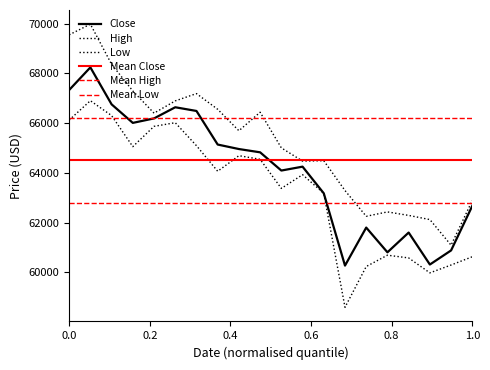

What is the highest value of the Low series?

66902.4